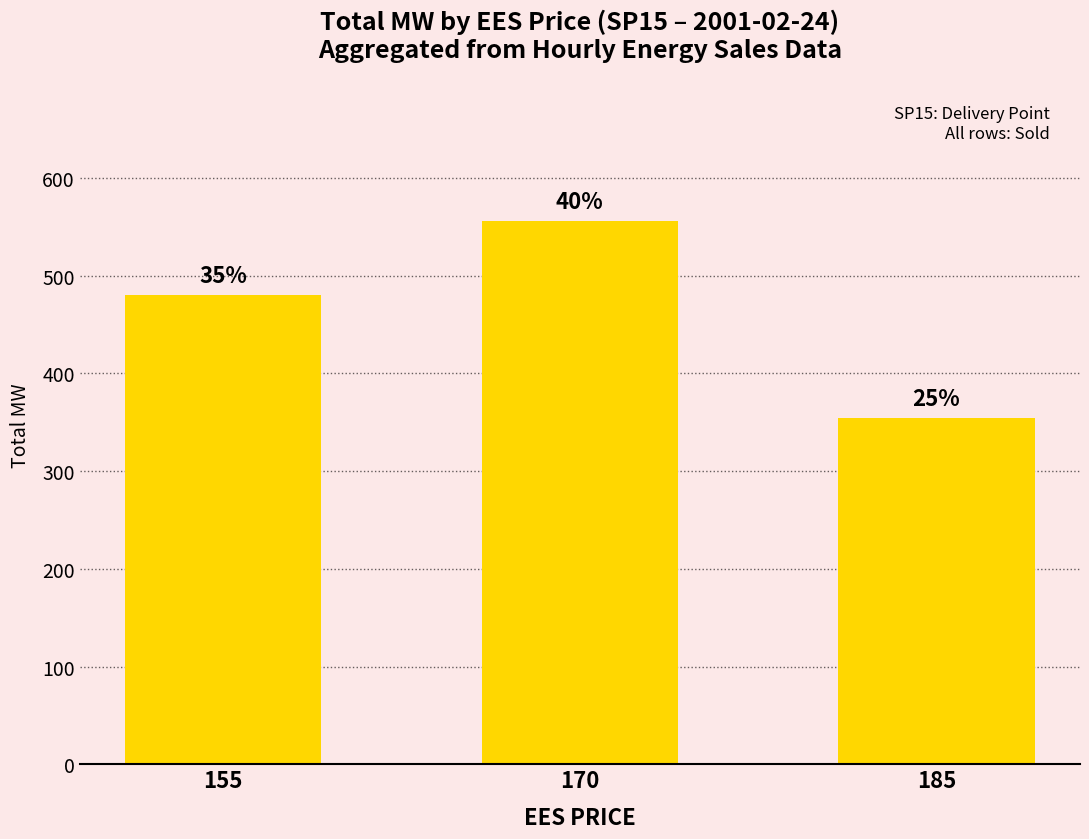

Count the values in the range 354 to 556.

3